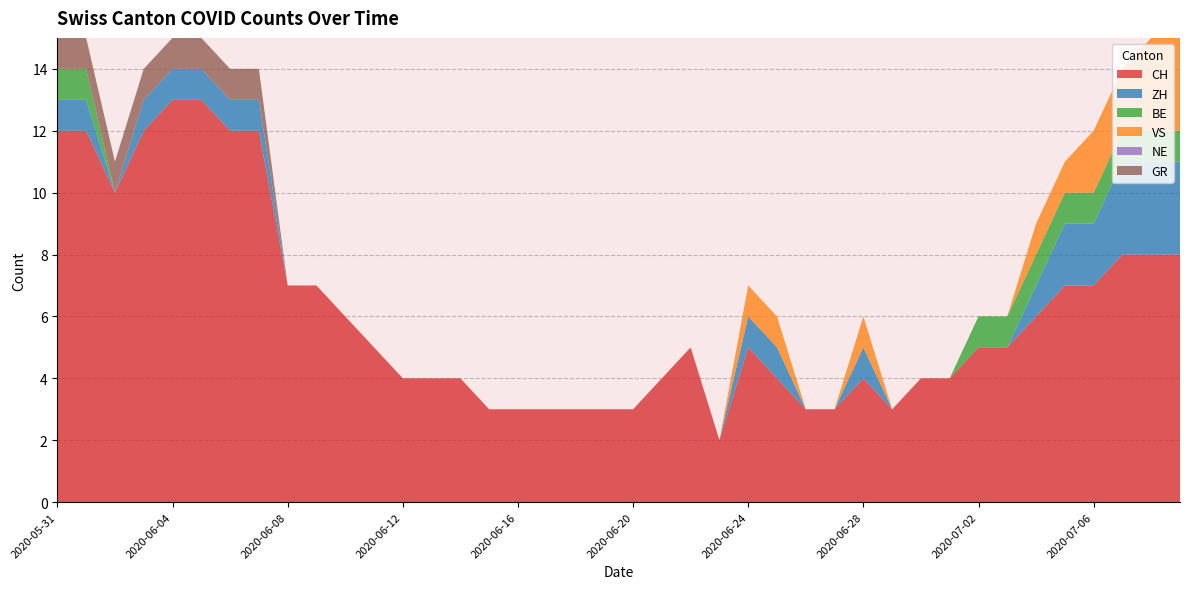

Reading right to left, list all the values displayed in this chart.

CH: 2020-07-09=8	2020-07-08=8	2020-07-07=8	2020-07-06=7	2020-07-05=7	2020-07-04=6	2020-07-03=5	2020-07-02=5	2020-07-01=4	2020-06-30=4	2020-06-29=3	2020-06-28=4	2020-06-27=3	2020-06-26=3	2020-06-25=4	2020-06-24=5	2020-06-23=2	2020-06-22=5	2020-06-21=4	2020-06-20=3	2020-06-19=3	2020-06-18=3	2020-06-17=3	2020-06-16=3	2020-06-15=3	2020-06-14=4	2020-06-13=4	2020-06-12=4	2020-06-11=5	2020-06-10=6	2020-06-09=7	2020-06-08=7	2020-06-07=12	2020-06-06=12	2020-06-05=13	2020-06-04=13	2020-06-03=12	2020-06-02=10	2020-06-01=12	2020-05-31=12
ZH: 2020-07-09=3	2020-07-08=3	2020-07-07=3	2020-07-06=2	2020-07-05=2	2020-07-04=1	2020-07-03=0	2020-07-02=0	2020-07-01=0	2020-06-30=0	2020-06-29=0	2020-06-28=1	2020-06-27=0	2020-06-26=0	2020-06-25=1	2020-06-24=1	2020-06-23=0	2020-06-22=0	2020-06-21=0	2020-06-20=0	2020-06-19=0	2020-06-18=0	2020-06-17=0	2020-06-16=0	2020-06-15=0	2020-06-14=0	2020-06-13=0	2020-06-12=0	2020-06-11=0	2020-06-10=0	2020-06-09=0	2020-06-08=0	2020-06-07=1	2020-06-06=1	2020-06-05=1	2020-06-04=1	2020-06-03=1	2020-06-02=0	2020-06-01=1	2020-05-31=1
BE: 2020-07-09=1	2020-07-08=1	2020-07-07=1	2020-07-06=1	2020-07-05=1	2020-07-04=1	2020-07-03=1	2020-07-02=1	2020-07-01=0	2020-06-30=0	2020-06-29=0	2020-06-28=0	2020-06-27=0	2020-06-26=0	2020-06-25=0	2020-06-24=0	2020-06-23=0	2020-06-22=0	2020-06-21=0	2020-06-20=0	2020-06-19=0	2020-06-18=0	2020-06-17=0	2020-06-16=0	2020-06-15=0	2020-06-14=0	2020-06-13=0	2020-06-12=0	2020-06-11=0	2020-06-10=0	2020-06-09=0	2020-06-08=0	2020-06-07=0	2020-06-06=0	2020-06-05=0	2020-06-04=0	2020-06-03=0	2020-06-02=0	2020-06-01=1	2020-05-31=1
VS: 2020-07-09=3	2020-07-08=3	2020-07-07=2	2020-07-06=2	2020-07-05=1	2020-07-04=1	2020-07-03=0	2020-07-02=0	2020-07-01=0	2020-06-30=0	2020-06-29=0	2020-06-28=1	2020-06-27=0	2020-06-26=0	2020-06-25=1	2020-06-24=1	2020-06-23=0	2020-06-22=0	2020-06-21=0	2020-06-20=0	2020-06-19=0	2020-06-18=0	2020-06-17=0	2020-06-16=0	2020-06-15=0	2020-06-14=0	2020-06-13=0	2020-06-12=0	2020-06-11=0	2020-06-10=0	2020-06-09=0	2020-06-08=0	2020-06-07=0	2020-06-06=0	2020-06-05=0	2020-06-04=0	2020-06-03=0	2020-06-02=0	2020-06-01=0	2020-05-31=0
NE: 2020-07-09=0	2020-07-08=0	2020-07-07=0	2020-07-06=0	2020-07-05=0	2020-07-04=0	2020-07-03=0	2020-07-02=0	2020-07-01=0	2020-06-30=0	2020-06-29=0	2020-06-28=0	2020-06-27=0	2020-06-26=0	2020-06-25=0	2020-06-24=0	2020-06-23=0	2020-06-22=0	2020-06-21=0	2020-06-20=0	2020-06-19=0	2020-06-18=0	2020-06-17=0	2020-06-16=0	2020-06-15=0	2020-06-14=0	2020-06-13=0	2020-06-12=0	2020-06-11=0	2020-06-10=0	2020-06-09=0	2020-06-08=0	2020-06-07=0	2020-06-06=0	2020-06-05=0	2020-06-04=0	2020-06-03=0	2020-06-02=0	2020-06-01=0	2020-05-31=0
GR: 2020-07-09=0	2020-07-08=0	2020-07-07=0	2020-07-06=0	2020-07-05=0	2020-07-04=0	2020-07-03=0	2020-07-02=0	2020-07-01=0	2020-06-30=0	2020-06-29=0	2020-06-28=0	2020-06-27=0	2020-06-26=0	2020-06-25=0	2020-06-24=0	2020-06-23=0	2020-06-22=0	2020-06-21=0	2020-06-20=0	2020-06-19=0	2020-06-18=0	2020-06-17=0	2020-06-16=0	2020-06-15=0	2020-06-14=0	2020-06-13=0	2020-06-12=0	2020-06-11=0	2020-06-10=0	2020-06-09=0	2020-06-08=0	2020-06-07=1	2020-06-06=1	2020-06-05=1	2020-06-04=1	2020-06-03=1	2020-06-02=1	2020-06-01=1	2020-05-31=1